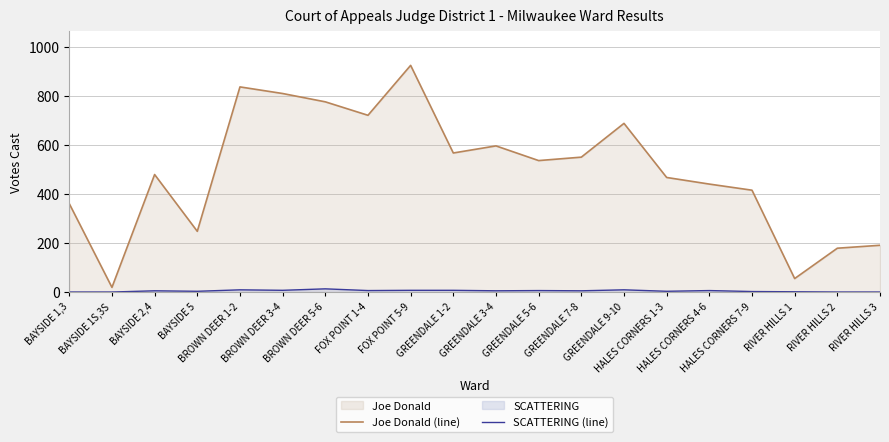

Reading left to right, what are all the values shown in this chart?

Joe Donald (line): BAYSIDE 1,3=361	BAYSIDE 1S,3S=19	BAYSIDE 2,4=480	BAYSIDE 5=248	BROWN DEER 1-2=838	BROWN DEER 3-4=811	BROWN DEER 5-6=777	FOX POINT 1-4=722	FOX POINT 5-9=926	GREENDALE 1-2=568	GREENDALE 3-4=597	GREENDALE 5-6=537	GREENDALE 7-8=551	GREENDALE 9-10=689	HALES CORNERS 1-3=468	HALES CORNERS 4-6=441	HALES CORNERS 7-9=416	RIVER HILLS 1=55	RIVER HILLS 2=179	RIVER HILLS 3=191
SCATTERING (line): BAYSIDE 1,3=0	BAYSIDE 1S,3S=0	BAYSIDE 2,4=5	BAYSIDE 5=3	BROWN DEER 1-2=9	BROWN DEER 3-4=7	BROWN DEER 5-6=13	FOX POINT 1-4=6	FOX POINT 5-9=7	GREENDALE 1-2=7	GREENDALE 3-4=5	GREENDALE 5-6=6	GREENDALE 7-8=5	GREENDALE 9-10=9	HALES CORNERS 1-3=3	HALES CORNERS 4-6=6	HALES CORNERS 7-9=2	RIVER HILLS 1=1	RIVER HILLS 2=0	RIVER HILLS 3=0